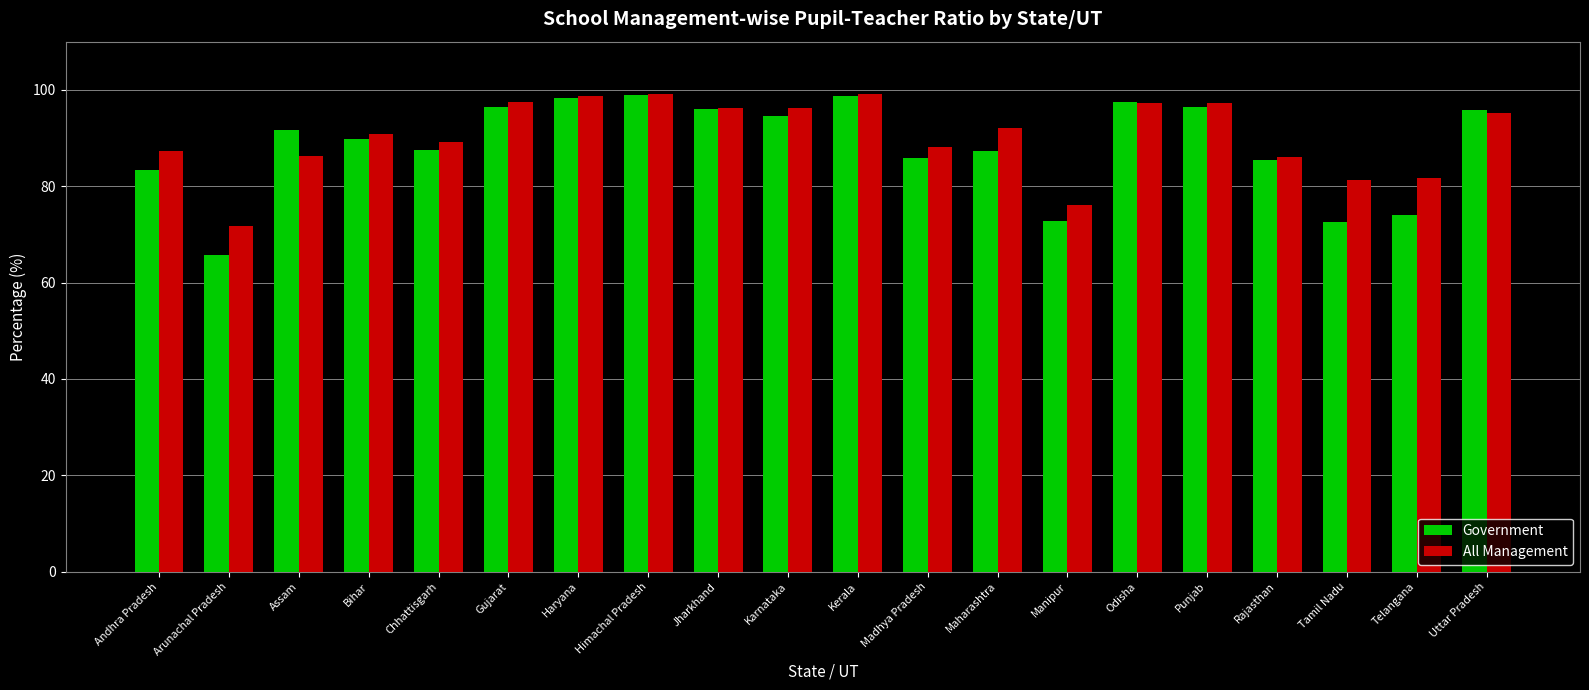

How many distinct data groups are displayed?

2